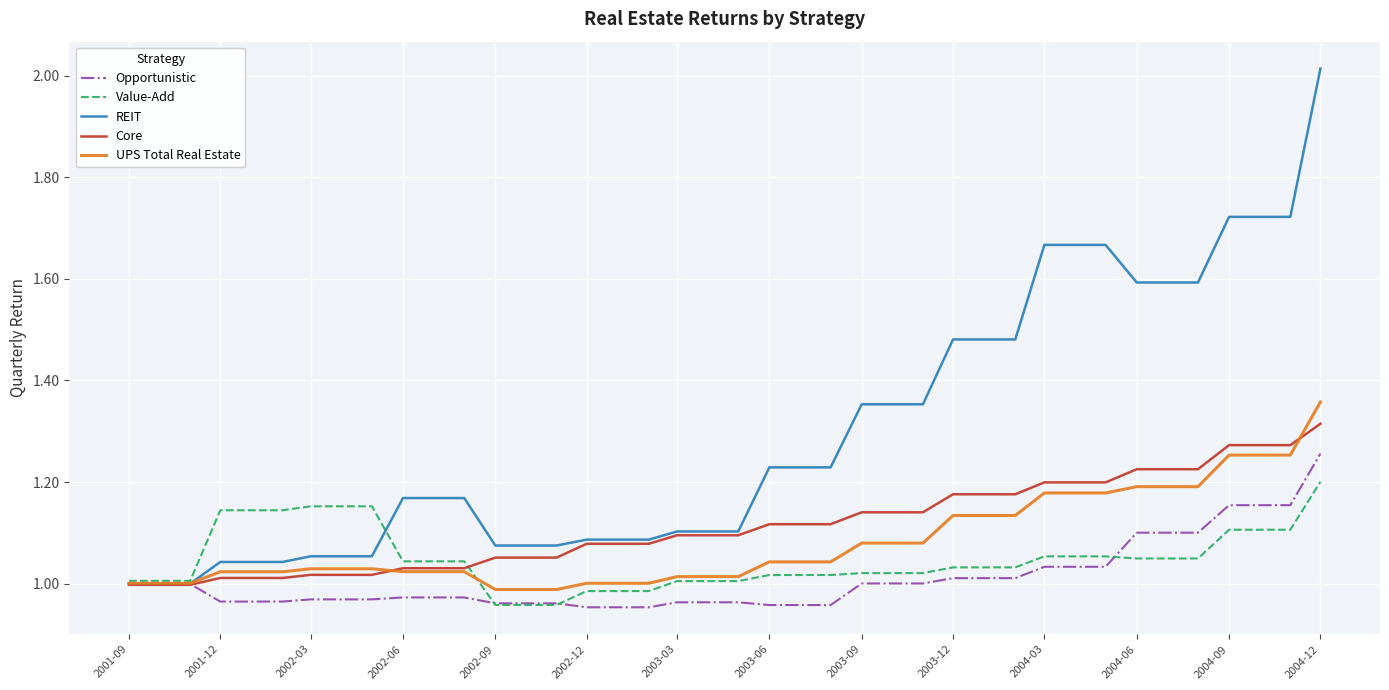

Which series has the largest range (max minus min)?

REIT